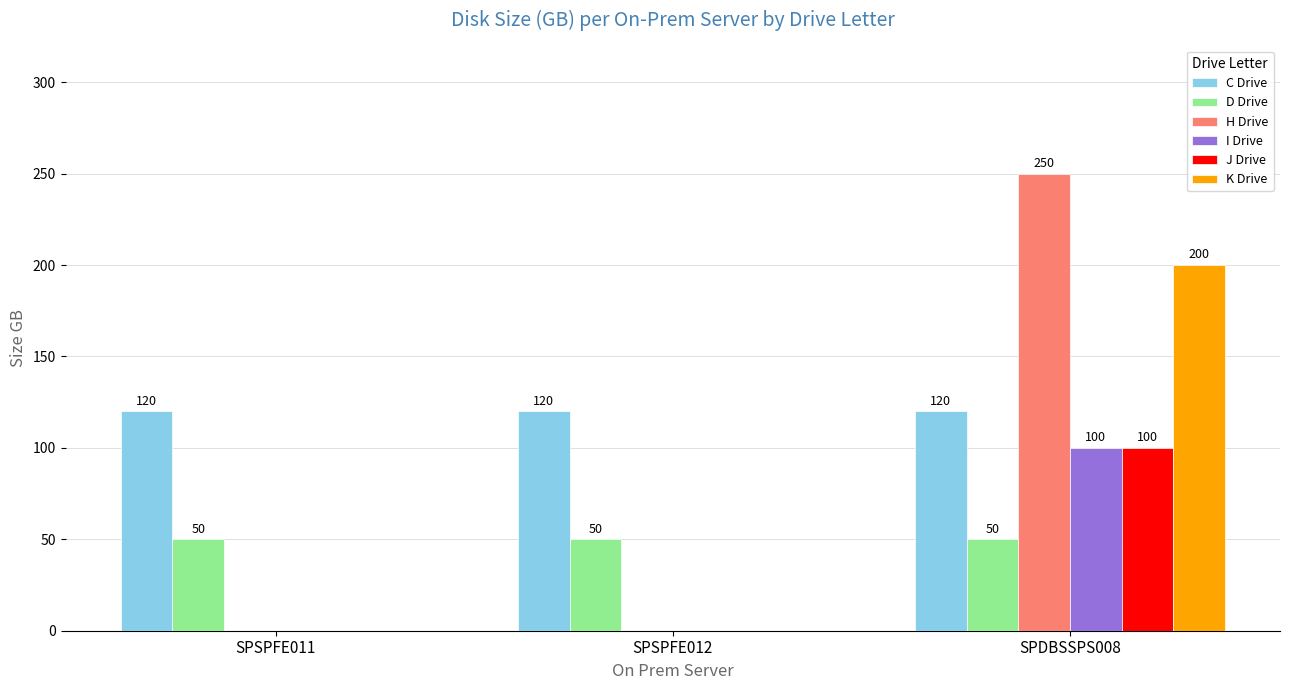

At which category is the sum across all series the highest?

SPDBSSPS008